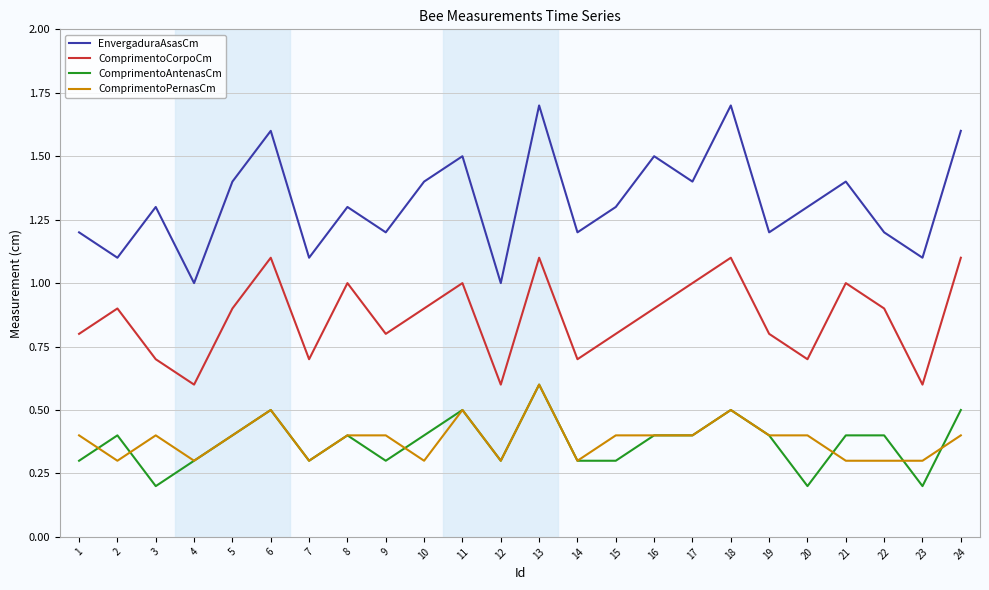

What is the total value across all series at 14?

2.5